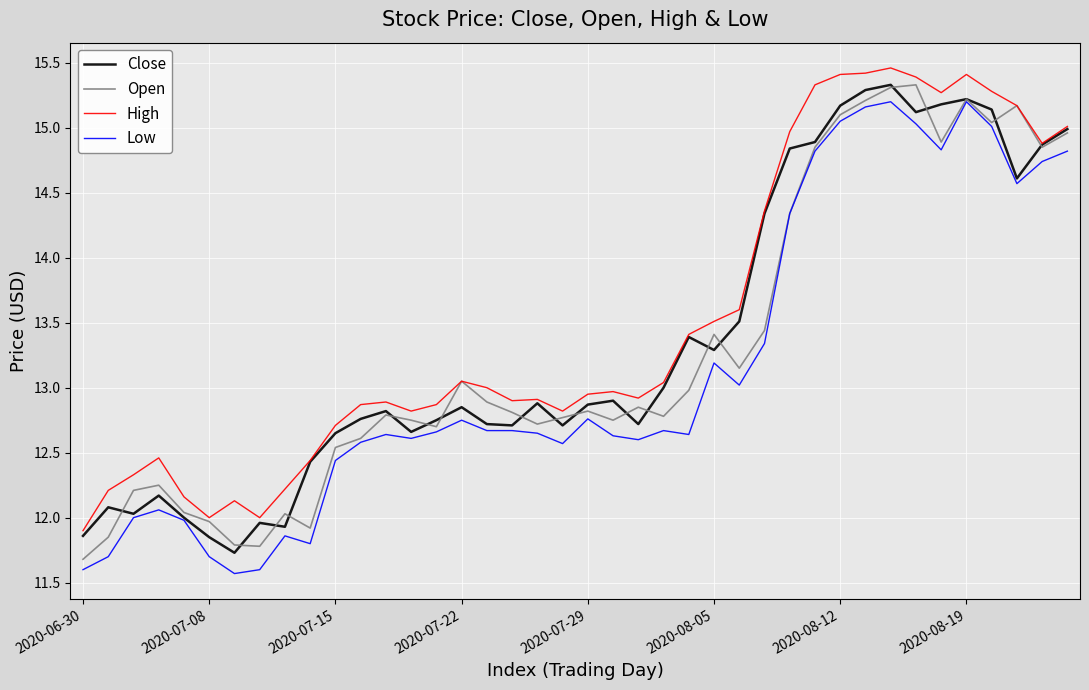

What is the maximum value shown in the chart?

15.5